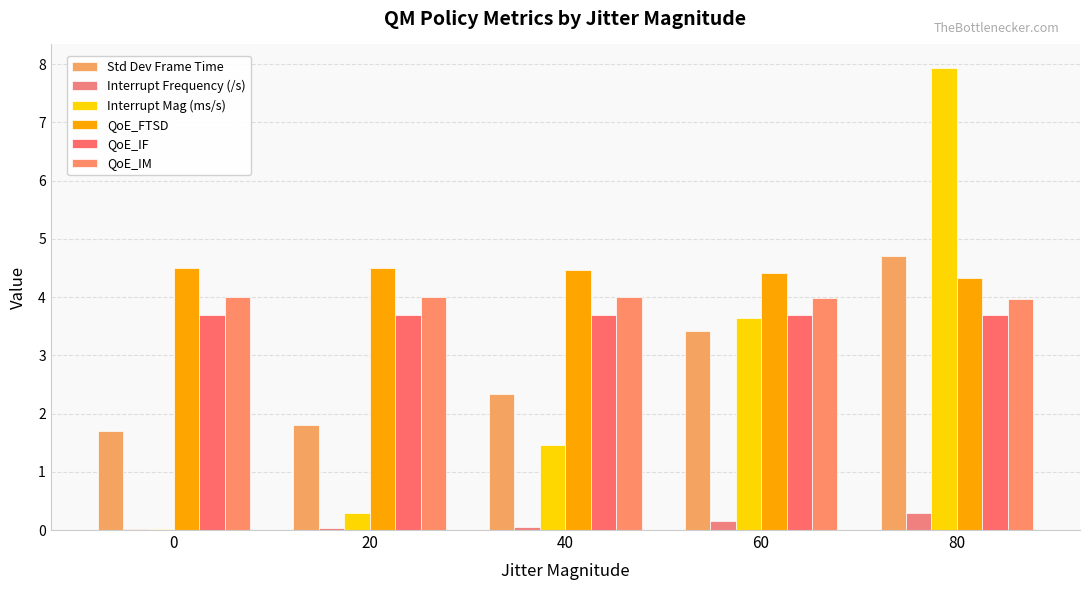

Which series has the widest spread of values?

Interrupt Mag (ms/s)